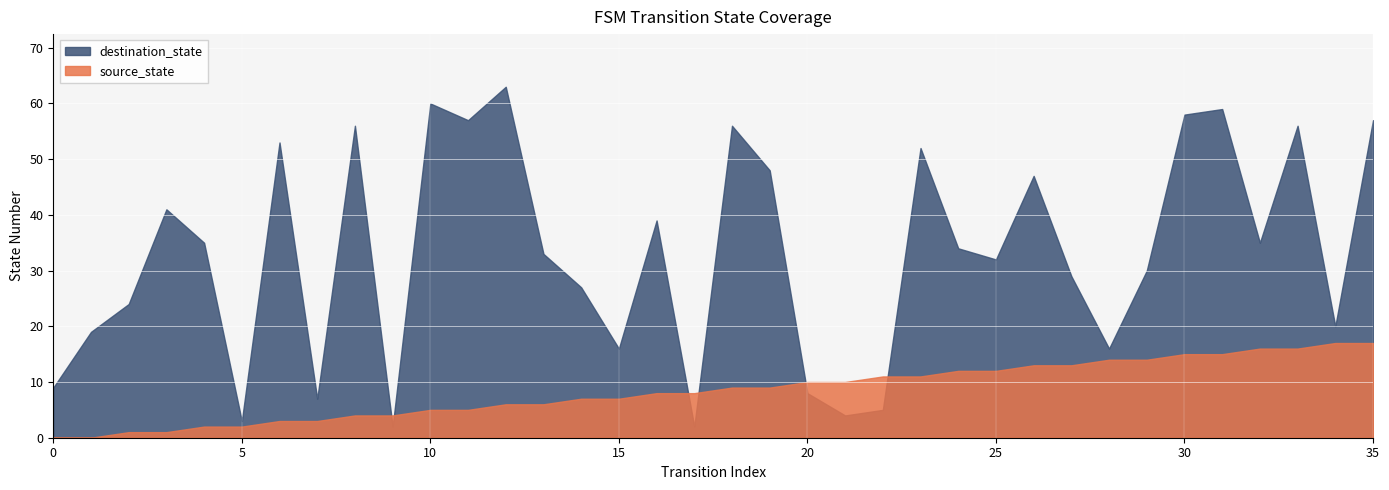

What is the difference between the maximum and minimum values in the source_state series?

17